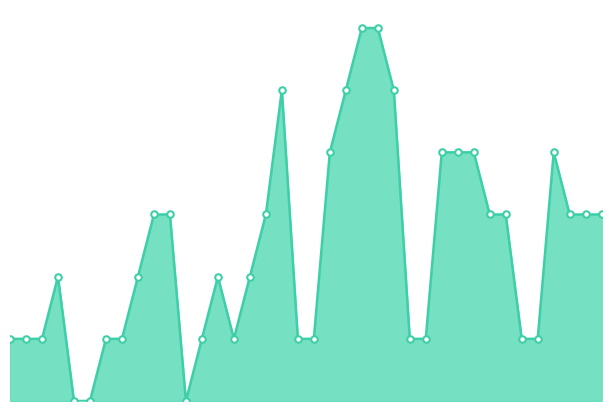

Is this an area chart (filled region under the line)?

Yes